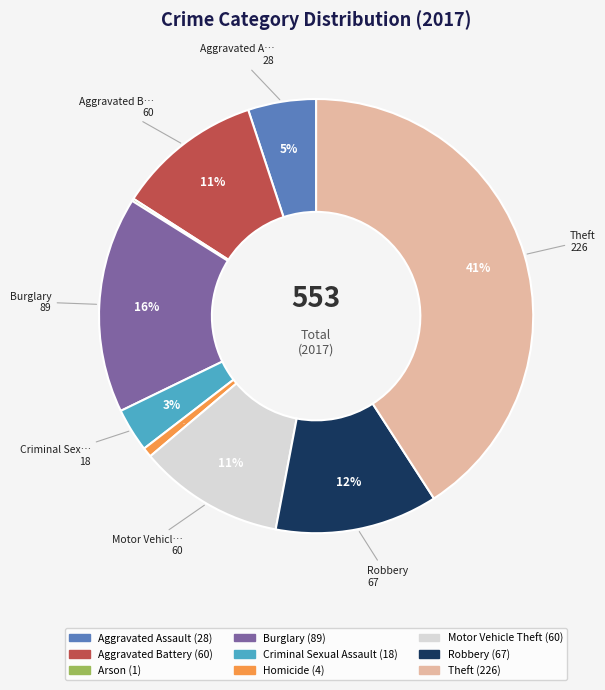

To the nearest percent, what is the average slice percentage?

11%